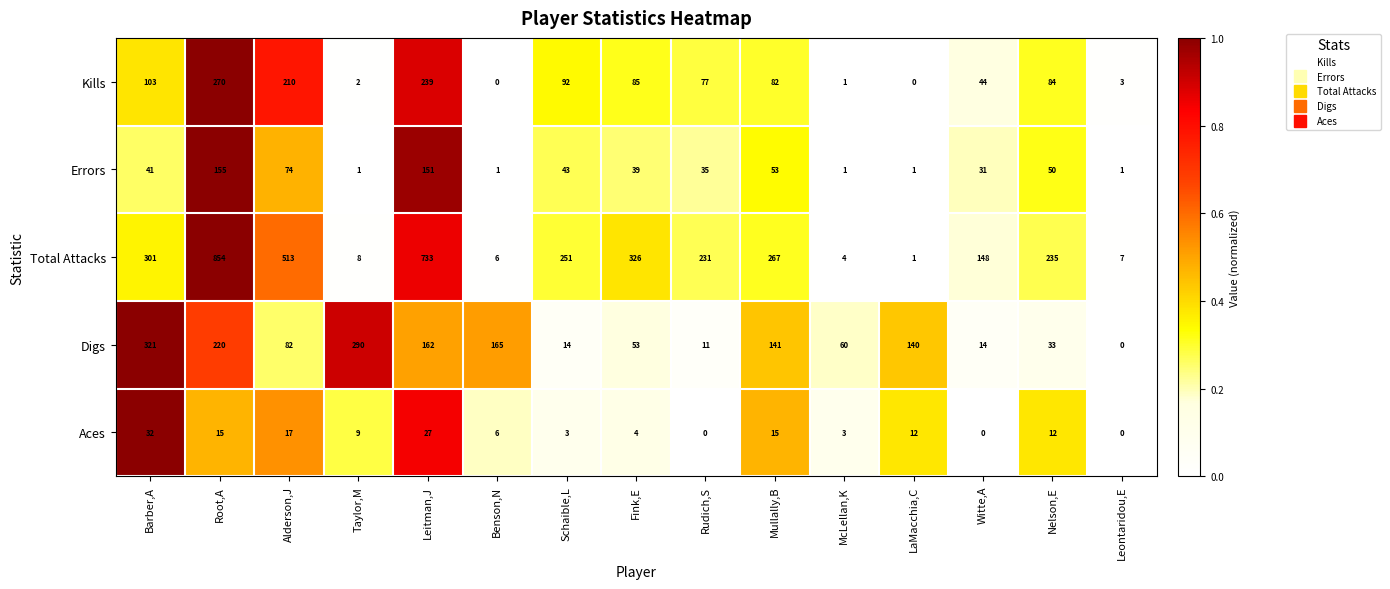

What is the total value across all series at Barber,A?

798